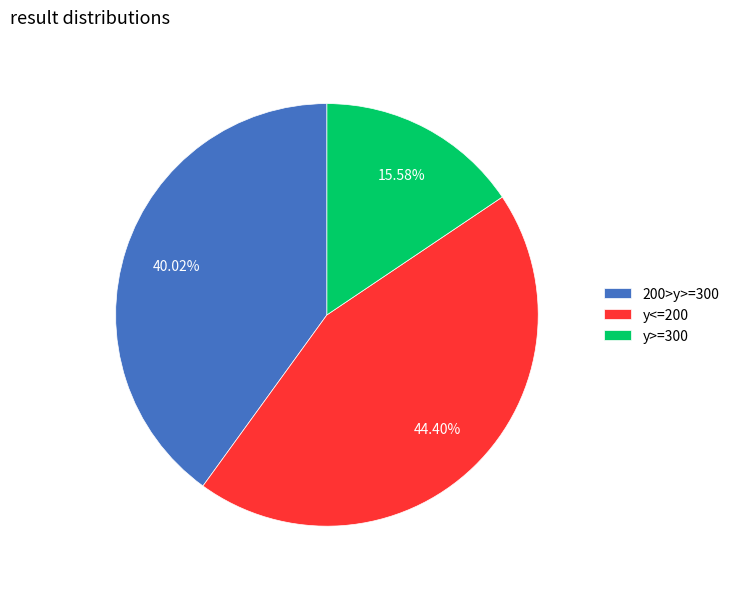

True or false: y>=300 accounts for 16% of the total.

True